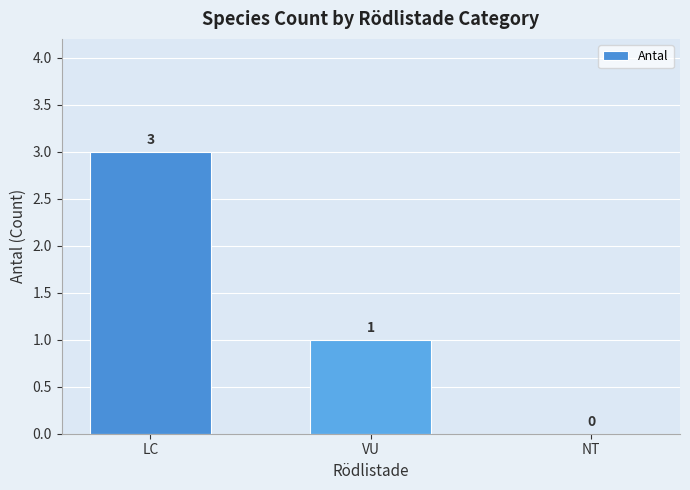

Reading left to right, transcribe all the data shown in this chart.

LC=3	VU=1	NT=0